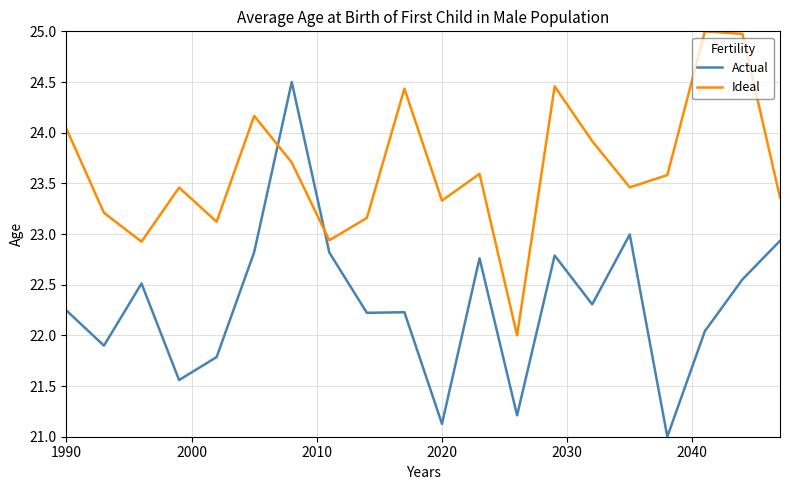

Which series has the largest range (max minus min)?

Actual